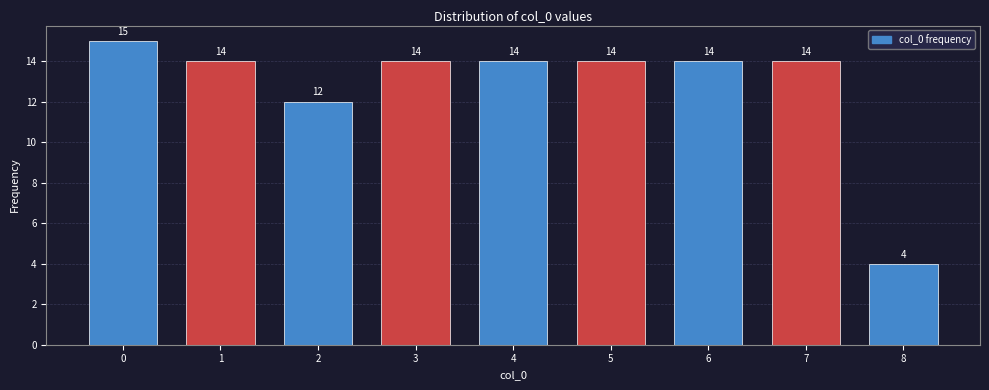

Reading right to left, what are all the values shown in this chart?

4	14	14	14	14	14	12	14	15